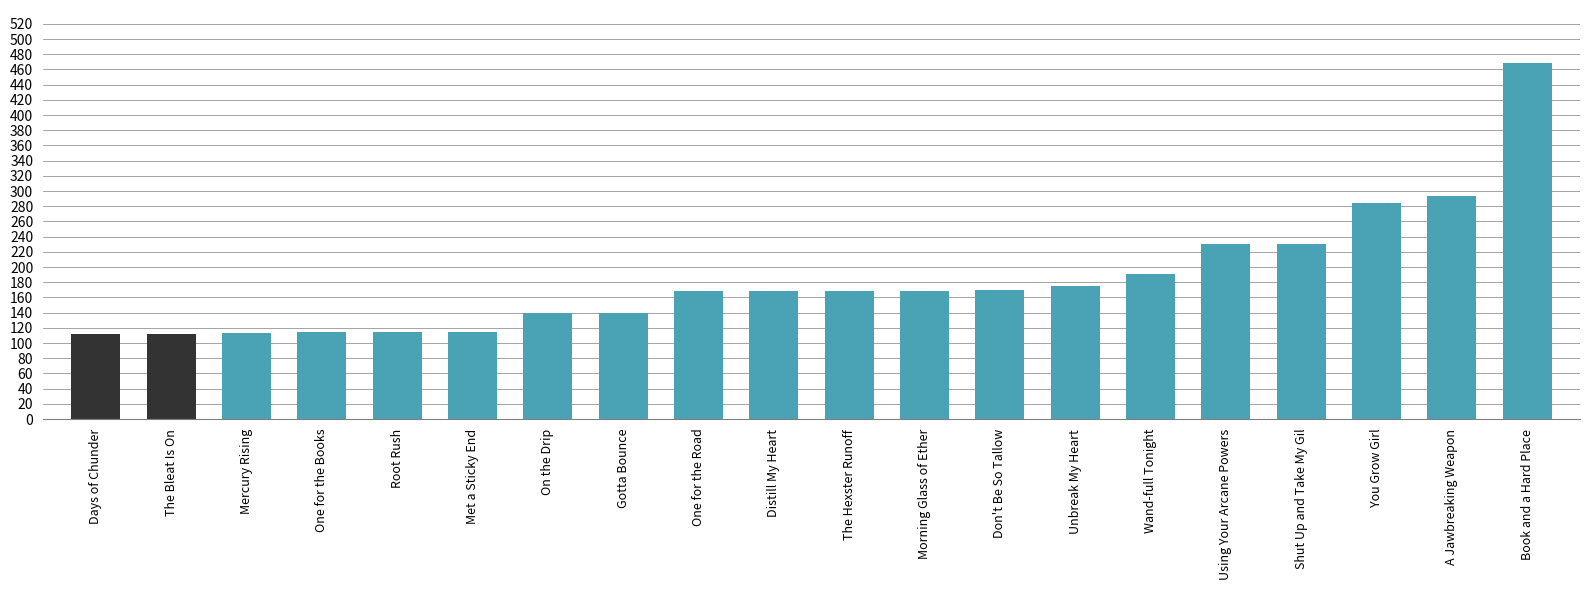

What is the change in value from Shut Up and Take My Gil to You Grow Girl?

+54